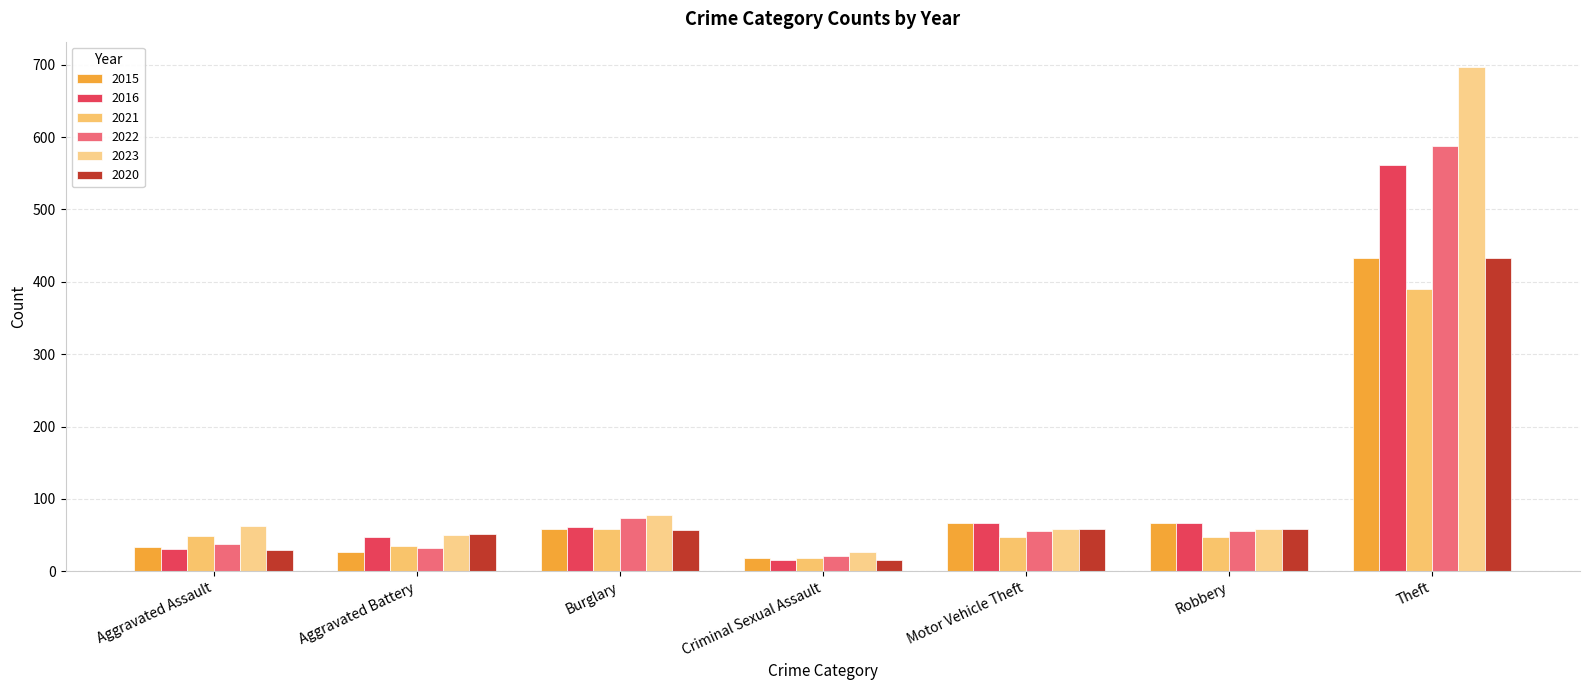

Which series has the largest total across all categories?

2023